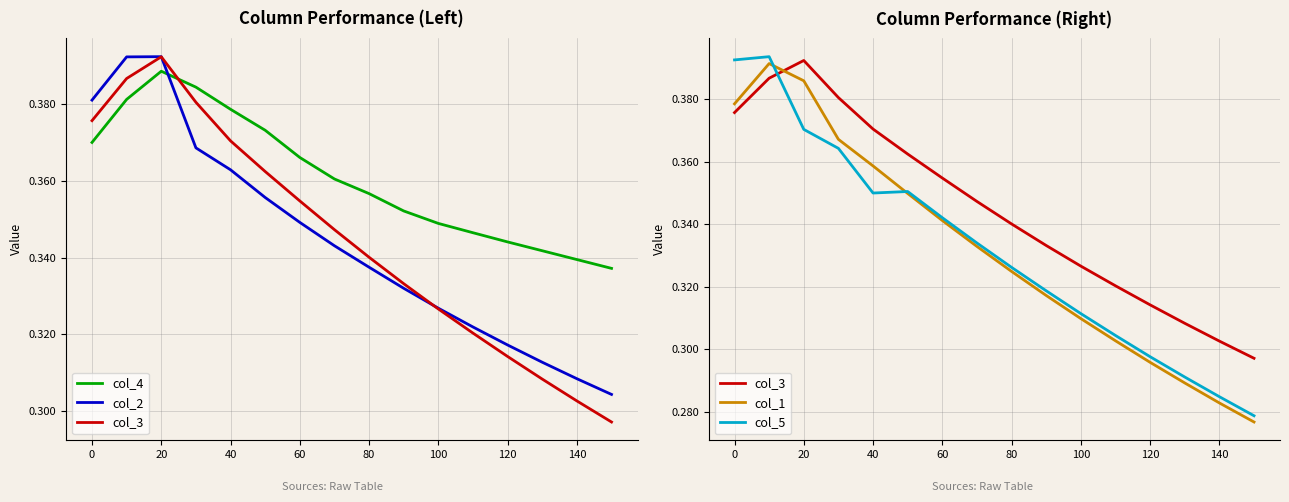

What is the sum of all col_5 values?

5.3